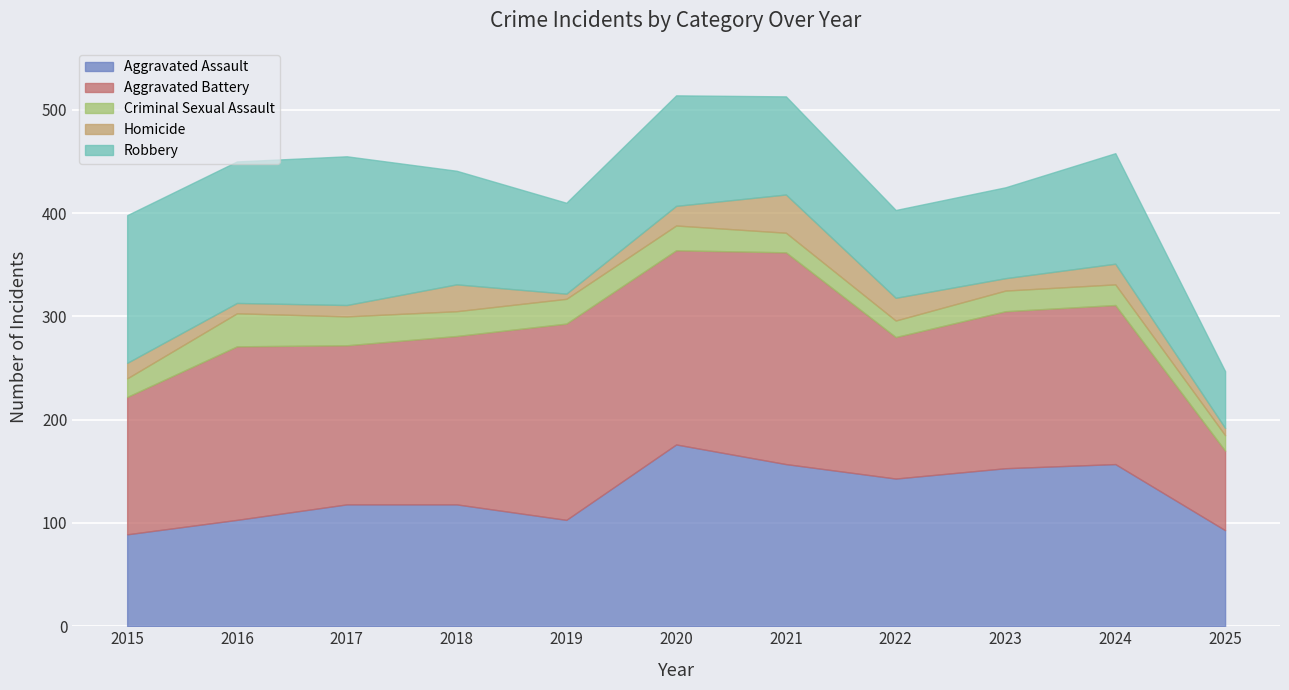

Between 2020 and 2024, which series saw the biggest shift?

Aggravated Battery